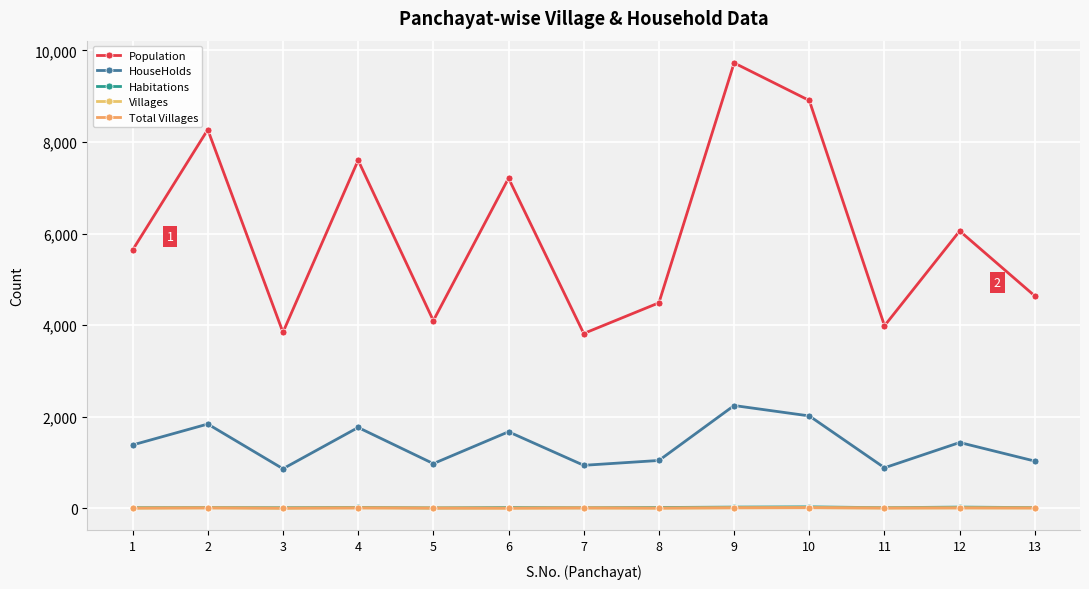

The value of HouseHolds at 2 is 1843. True or false?

True